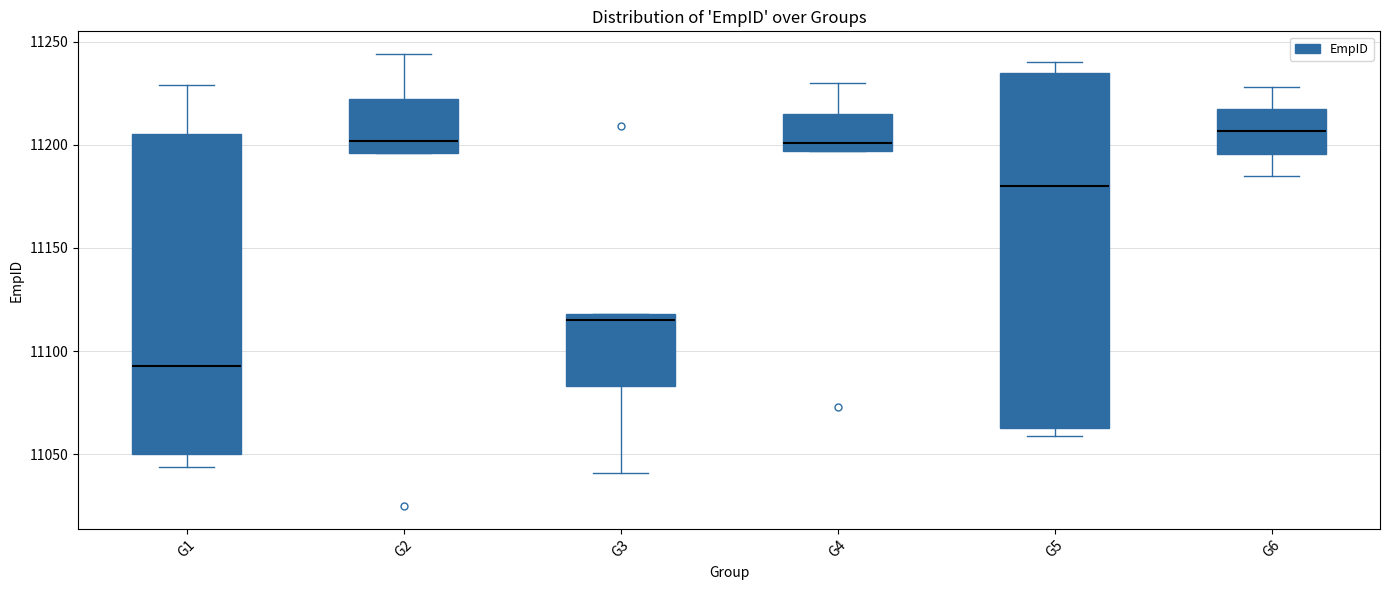

Reading left to right, transcribe this box plot: for each box, give where its median line is, the range the box spans, and where its two whiskers end, as read against the y-axis. The values are not printed on the chart, so give them approximately, as read against the axis.

G1: median 11095, box 11050 to 11205, whiskers 11045 to 11230
G2: median 11200, box 11195 to 11220, whiskers 11195 to 11245
G3: median 11115, box 11085 to 11120, whiskers 11040 to 11120
G4: median 11200, box 11195 to 11215, whiskers 11195 to 11230
G5: median 11180, box 11065 to 11235, whiskers 11060 to 11240
G6: median 11205, box 11195 to 11215, whiskers 11185 to 11230